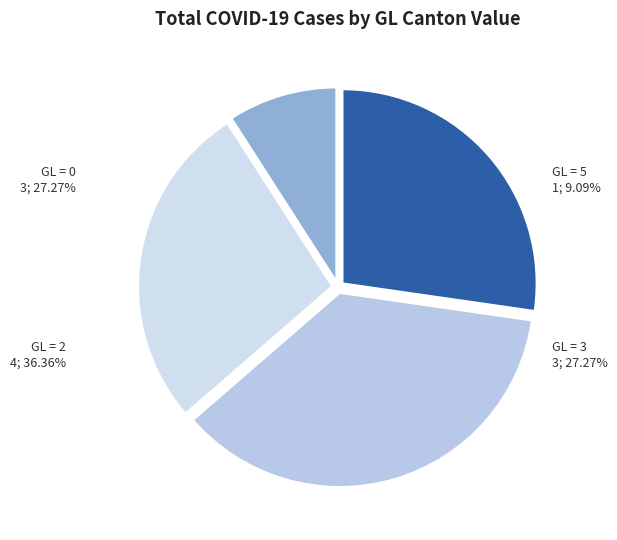

Is there any slice that represents more than half of the pie?

No